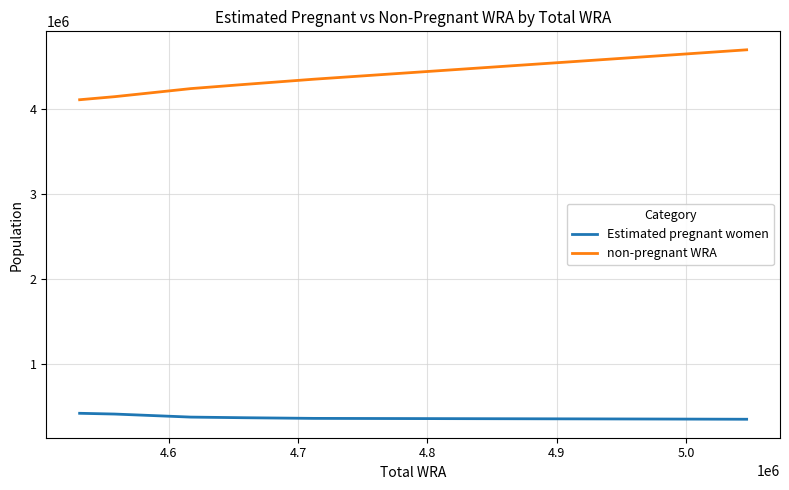

Rank the series by their average value, from lowest to highest.

Estimated pregnant women, non-pregnant WRA